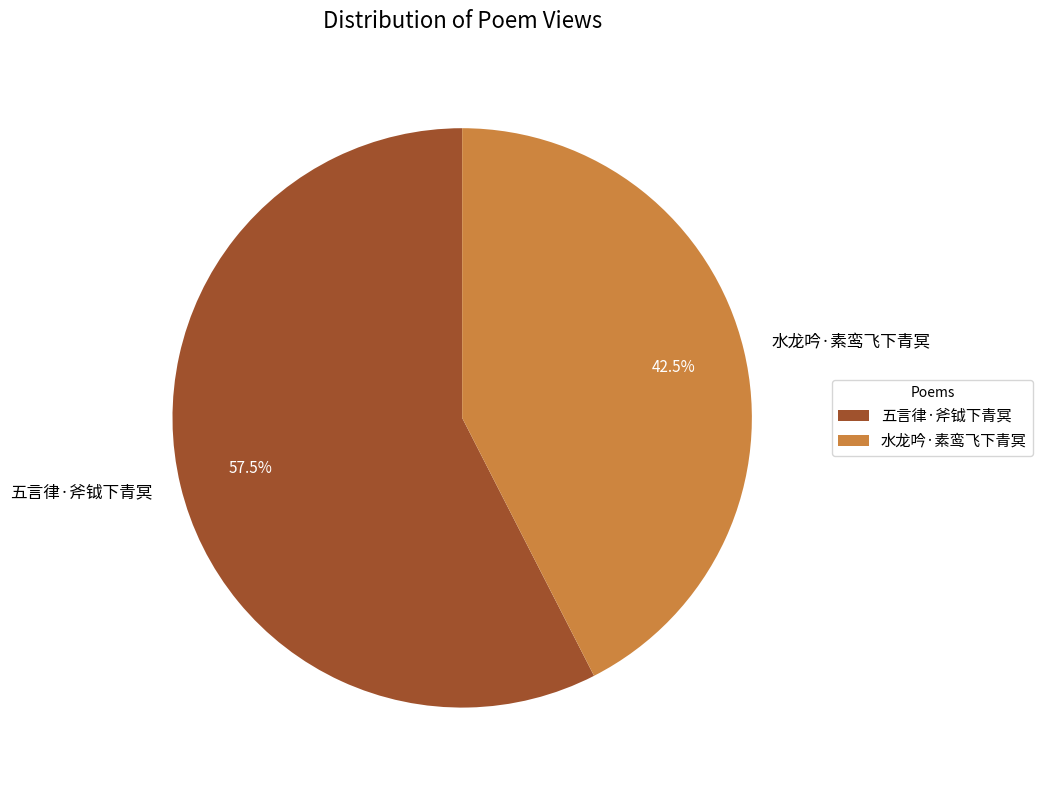

To the nearest percent, what is the combined percentage of 水龙吟·素鸾飞下青冥 and 五言律·斧钺下青冥?

100%